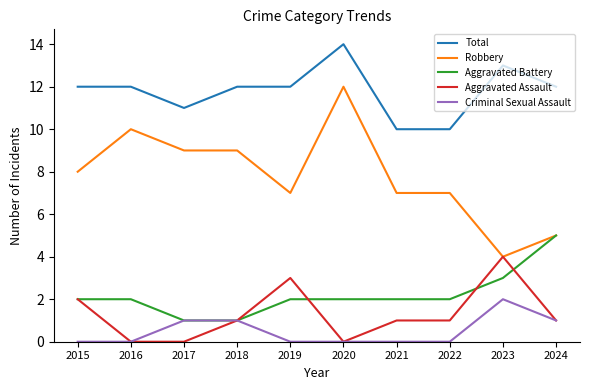

At which category is the sum across all series the highest?

2020